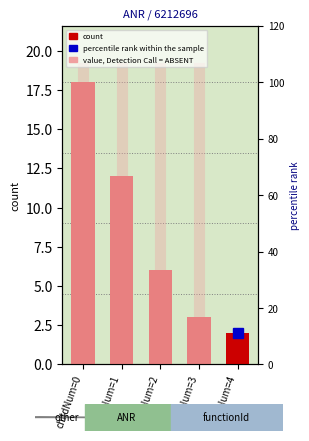

Between childNum=3 and childNum=4, which is larger?

childNum=3